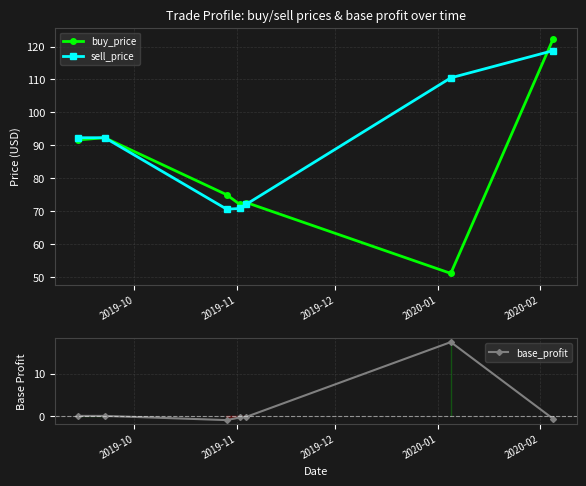

True or false: base_profit has more than 2 interior local peaks.

False